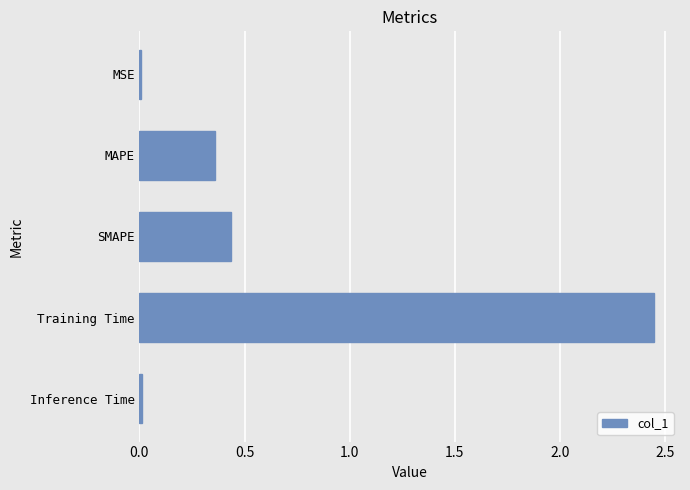

The chart shows a value of 0.0 at Inference Time. True or false?

True